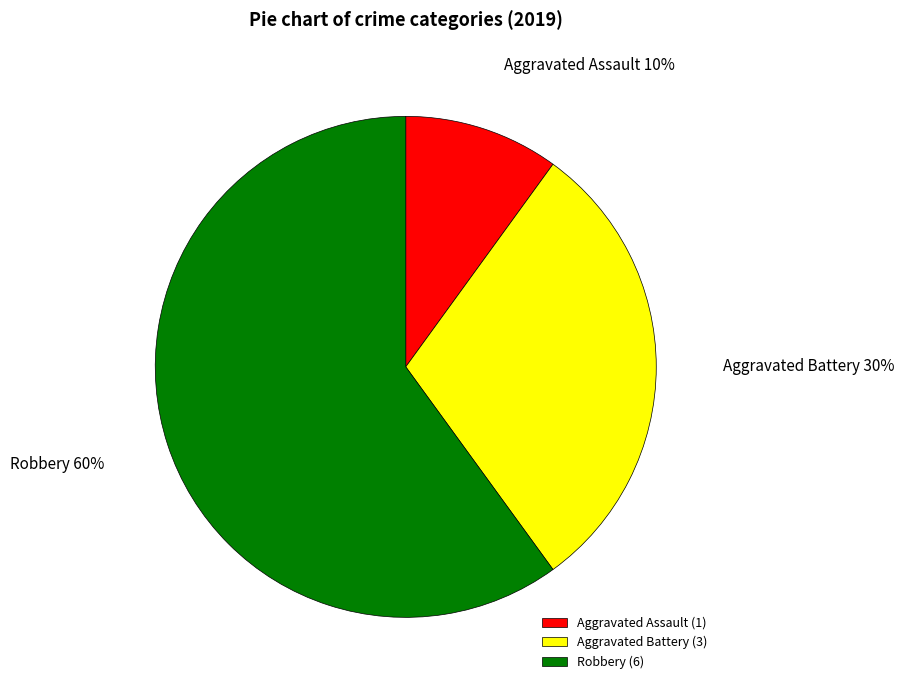

Is the sum of Aggravated Battery and Aggravated Assault greater than half?

No